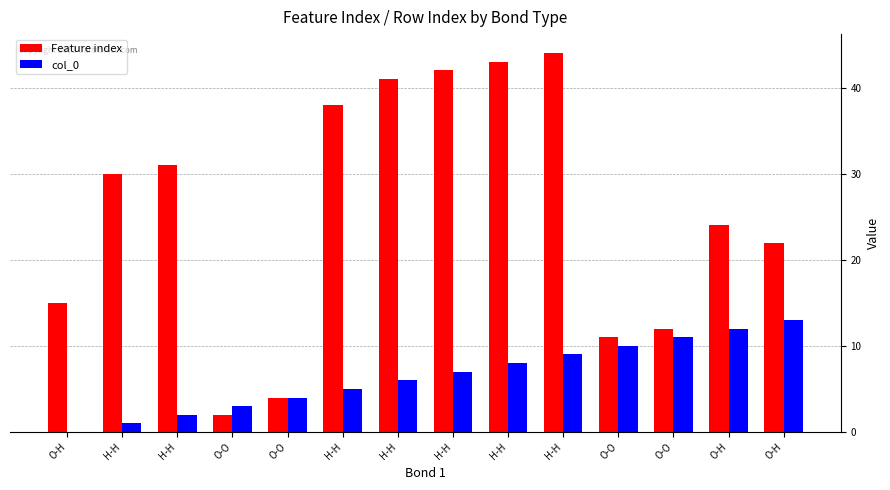

Are the bars horizontal?

No